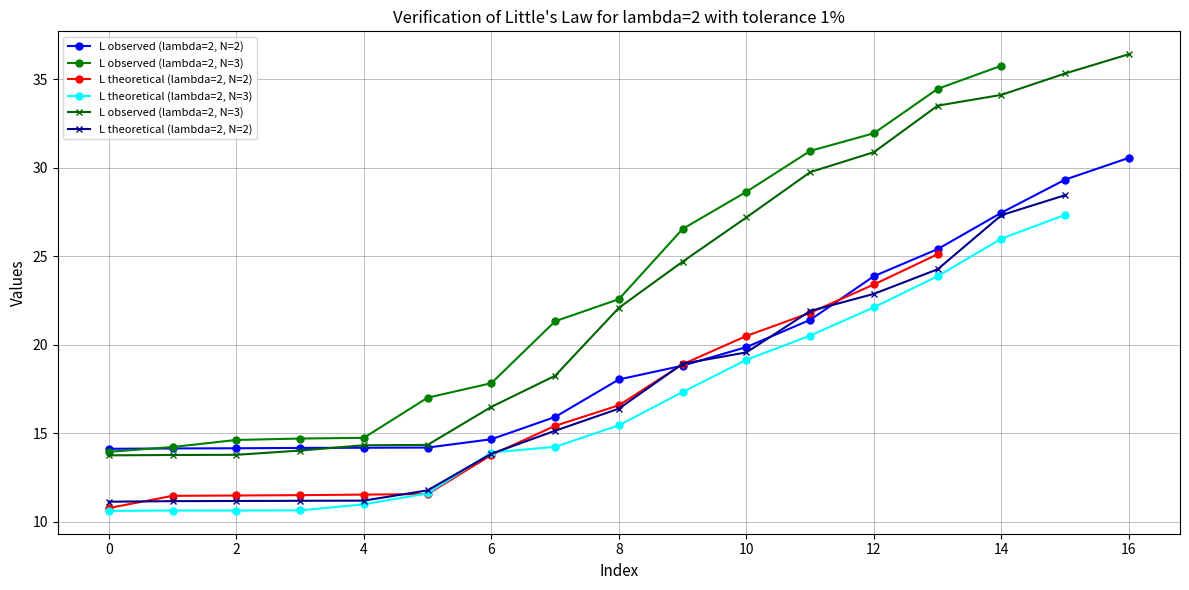

Does the chart display data point markers on the line(s)?

Yes